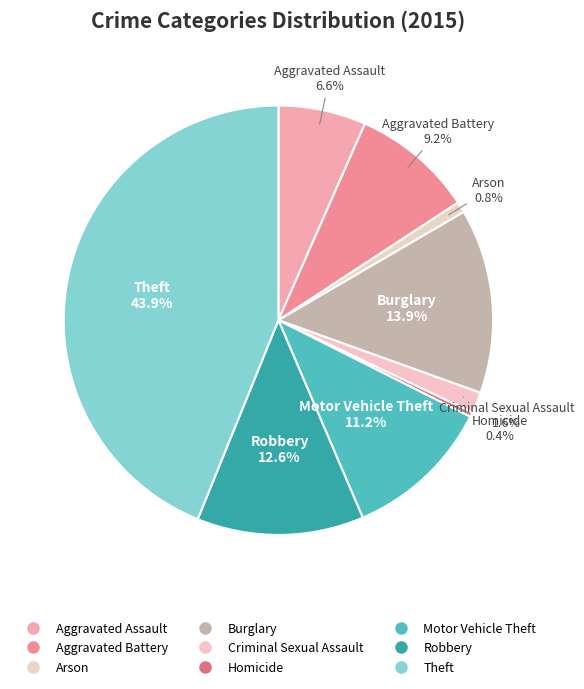

Count the number of slices in the pie.

9